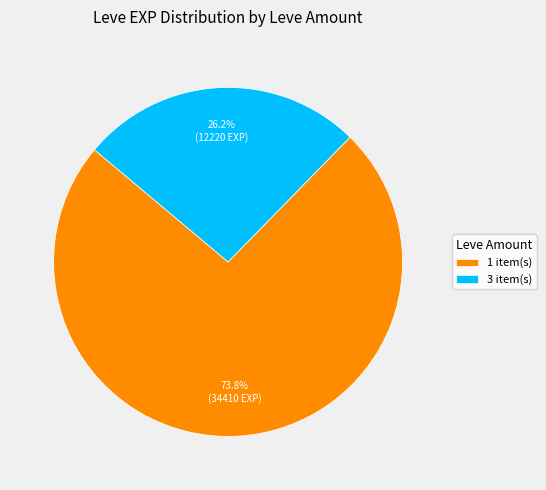

Does 3 item(s) account for over 50% of the chart?

No